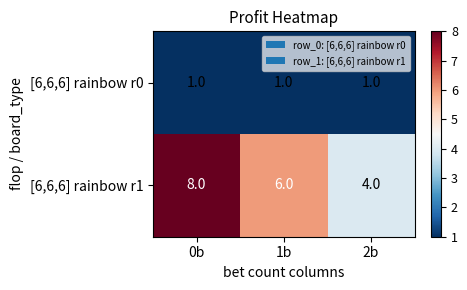

Which series changed the most between 0b and 2b?

[6,6,6] rainbow r1